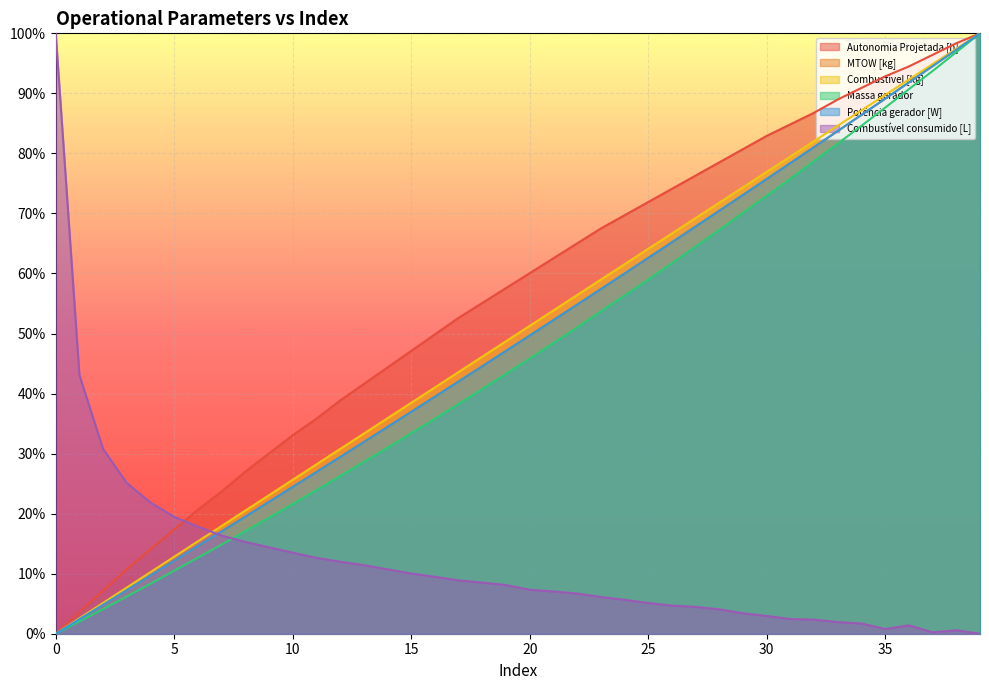

Does the chart display data point markers on the line(s)?

No